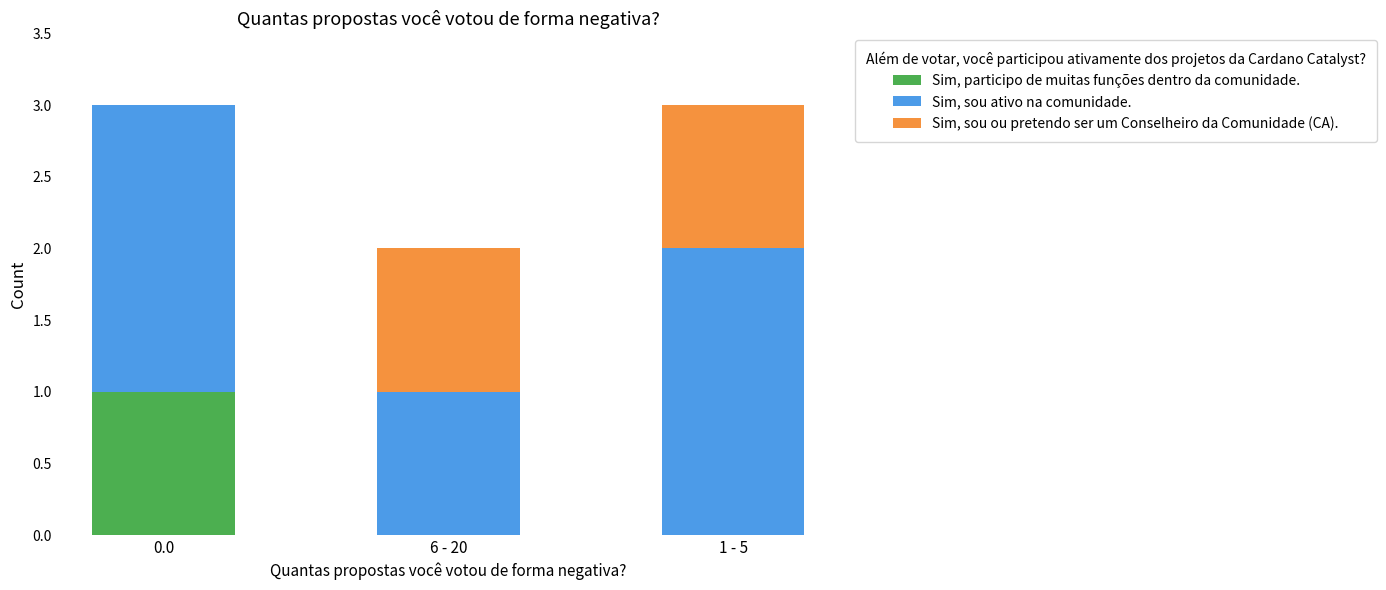

The value of Sim, participo de muitas funções dentro da comunidade. at 0.0 is 0. True or false?

False